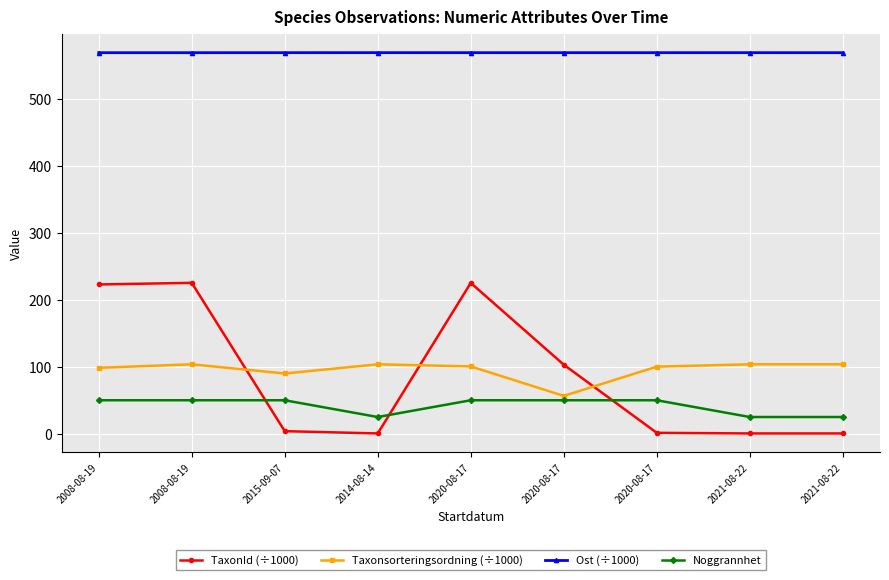

What is the average value of the Ost (÷1000) series?

568.6